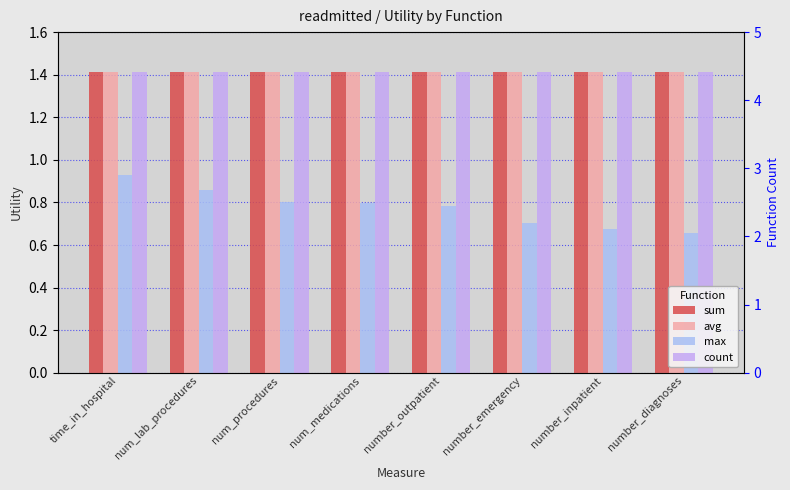

What is the average value of the count series?

1.4